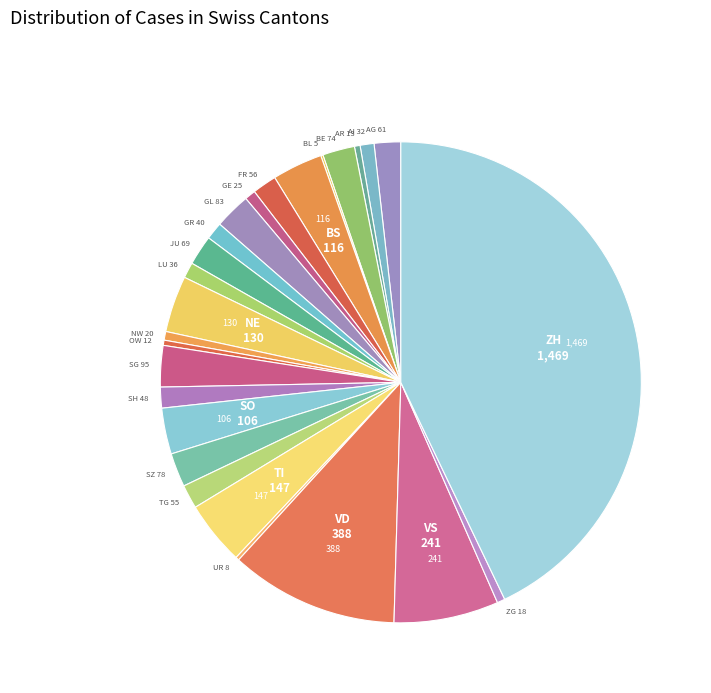

How many segments does this pie chart have?

26